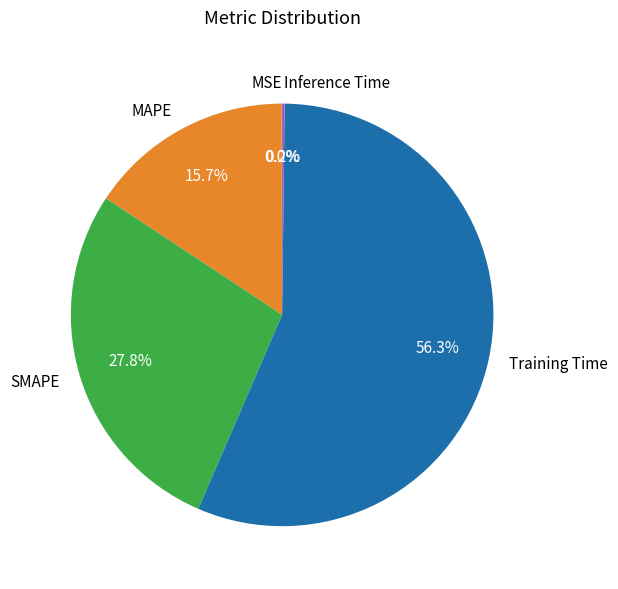

Does any single category account for the majority?

Yes